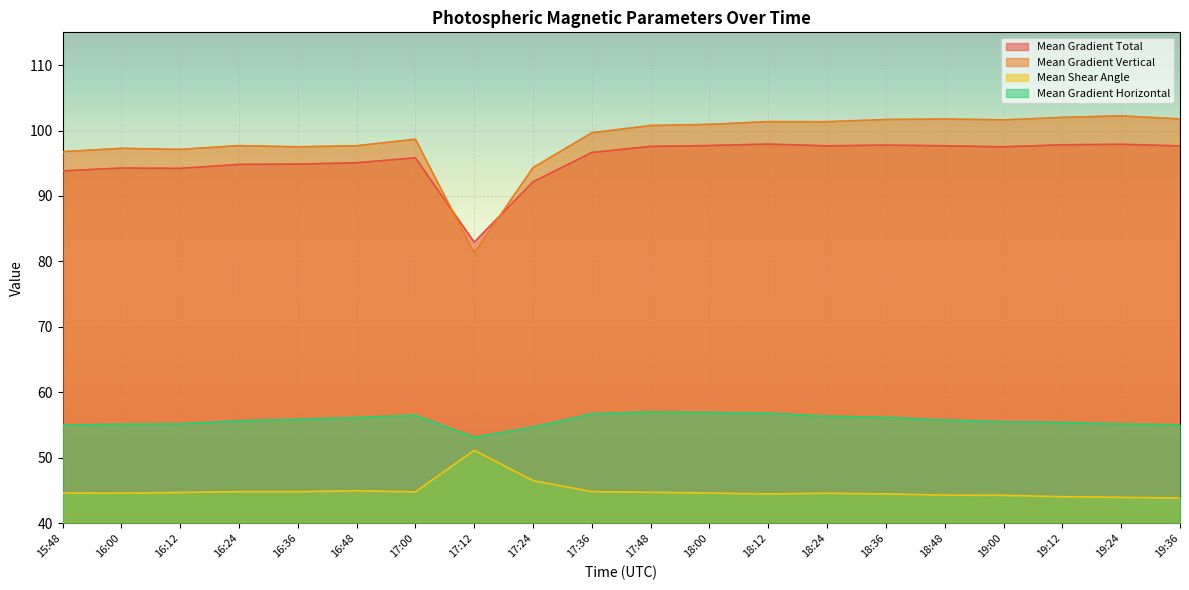

The Mean Gradient Total series shows 63.2 at 18:12. True or false?

False